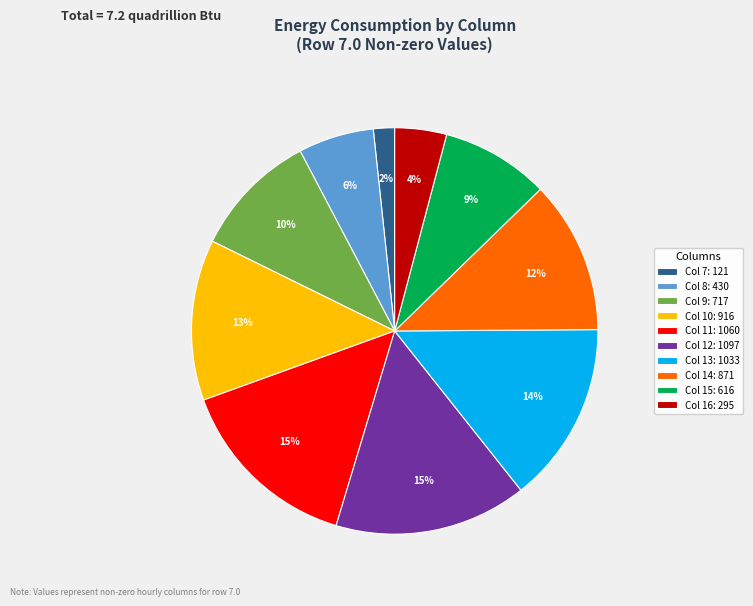

The Col 11 slice represents 15% of the pie. True or false?

True